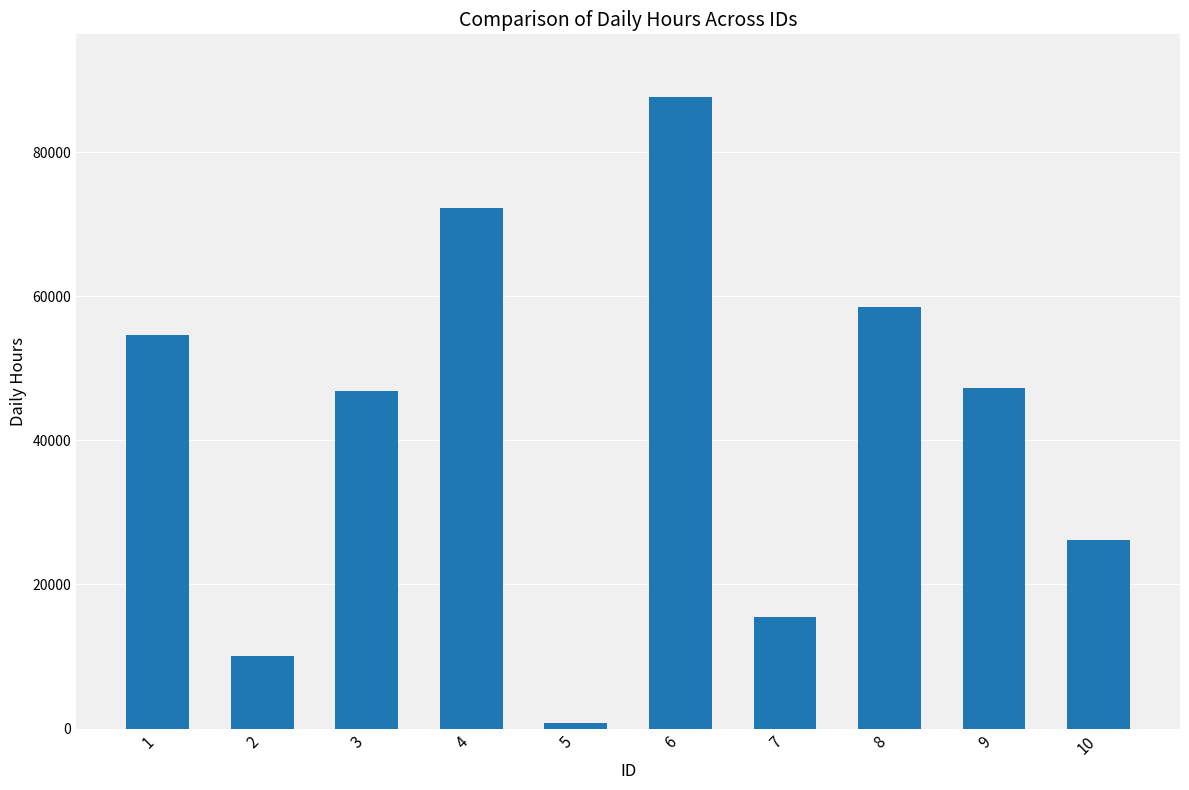

What is the difference between the values at 9 and 10?

21000